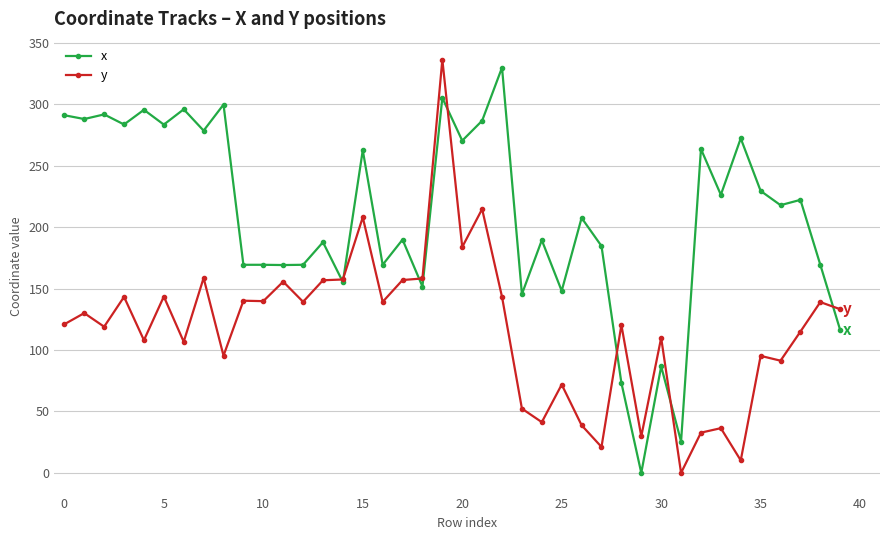

What is the greatest value displayed?

336.4